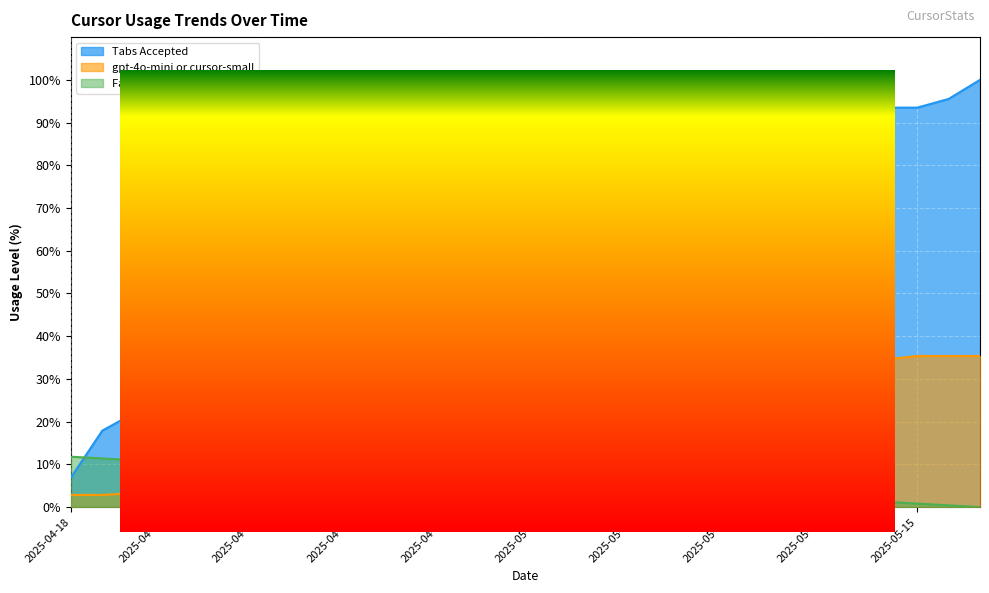

What is the difference between the maximum and minimum values in the Tabs Accepted series?

93.1